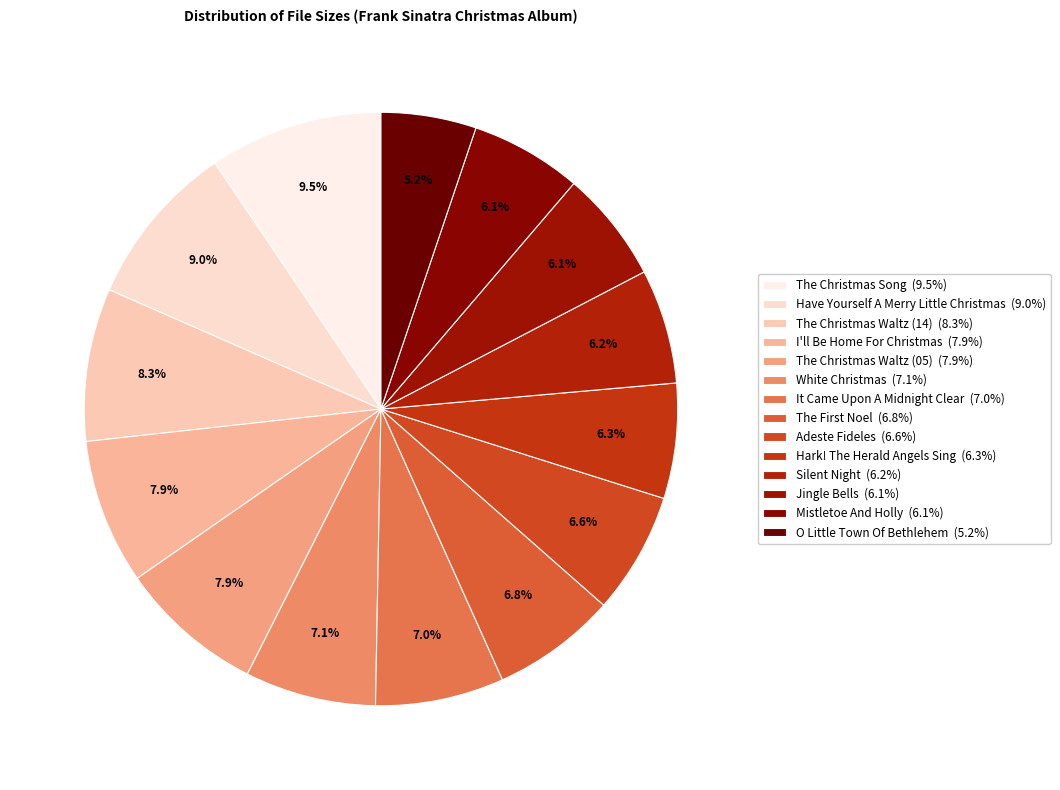

Count the number of slices in the pie.

14